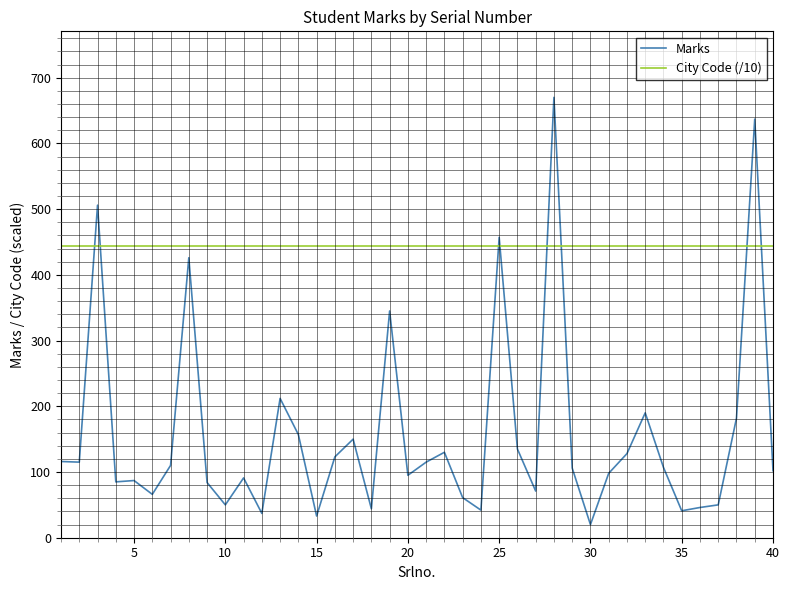

Rank the series by their average value, from highest to lowest.

City Code (/10), Marks